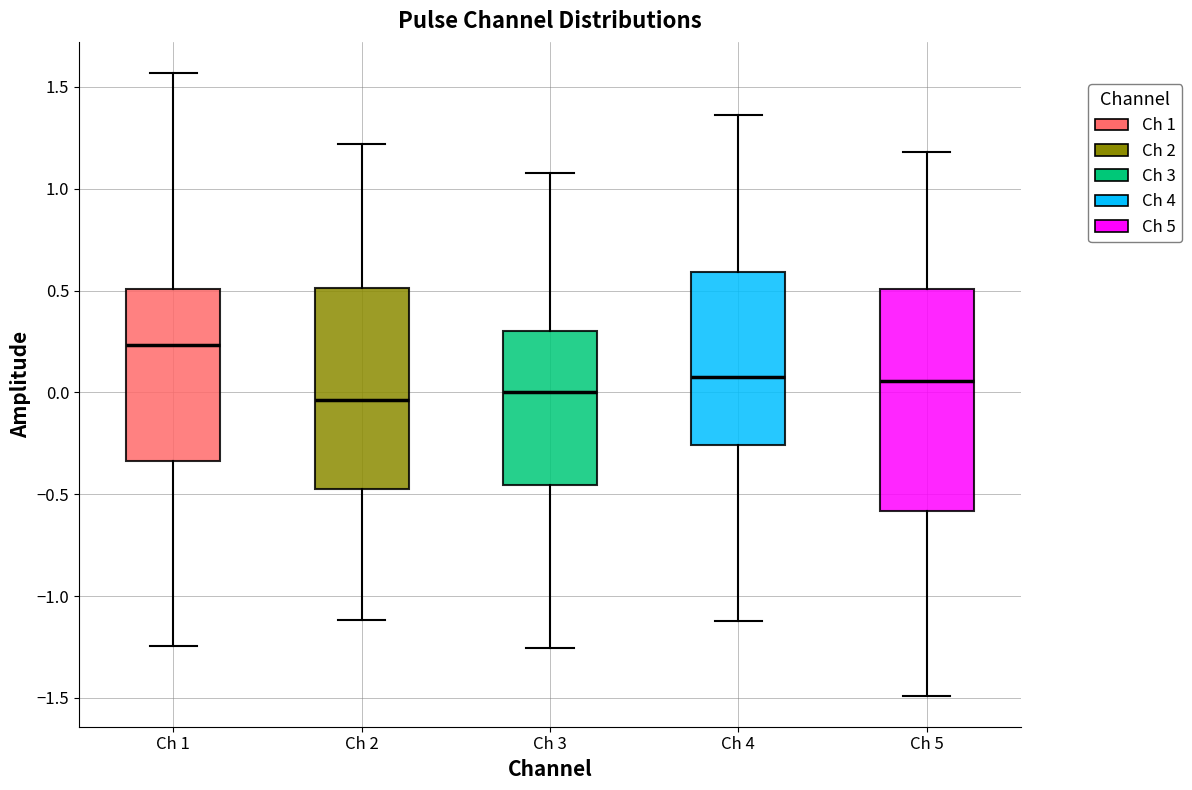

Where is the lower edge of the box for Ch 3 on the y-axis? The values are not printed on the chart, so give them approximately, as read against the axis.

-0.45